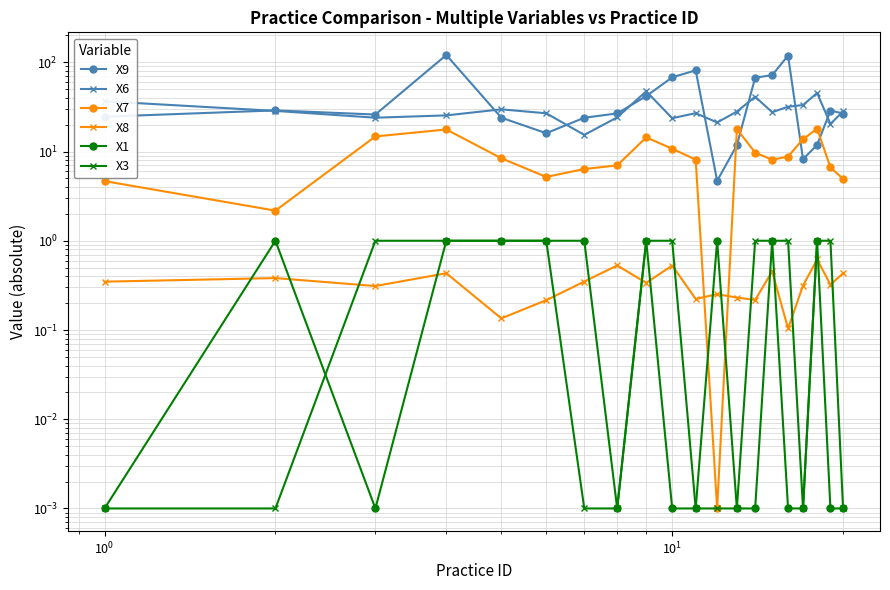

True or false: X3 and X9 intersect in this chart.

False